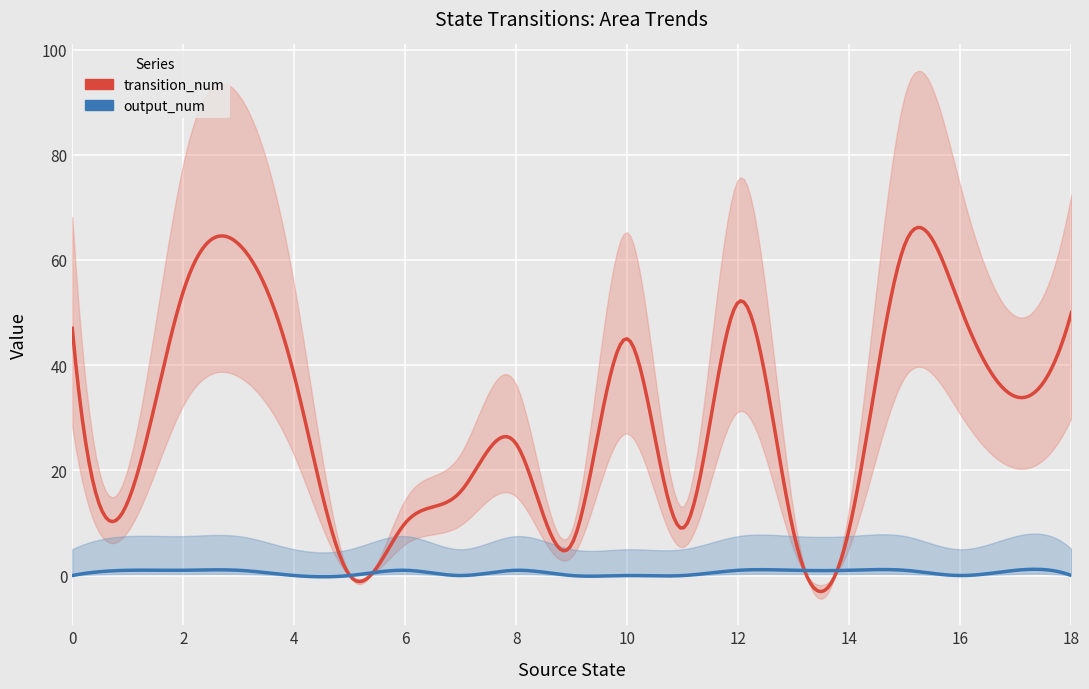

Rank the series by their maximum value, from highest to lowest.

transition_num, output_num